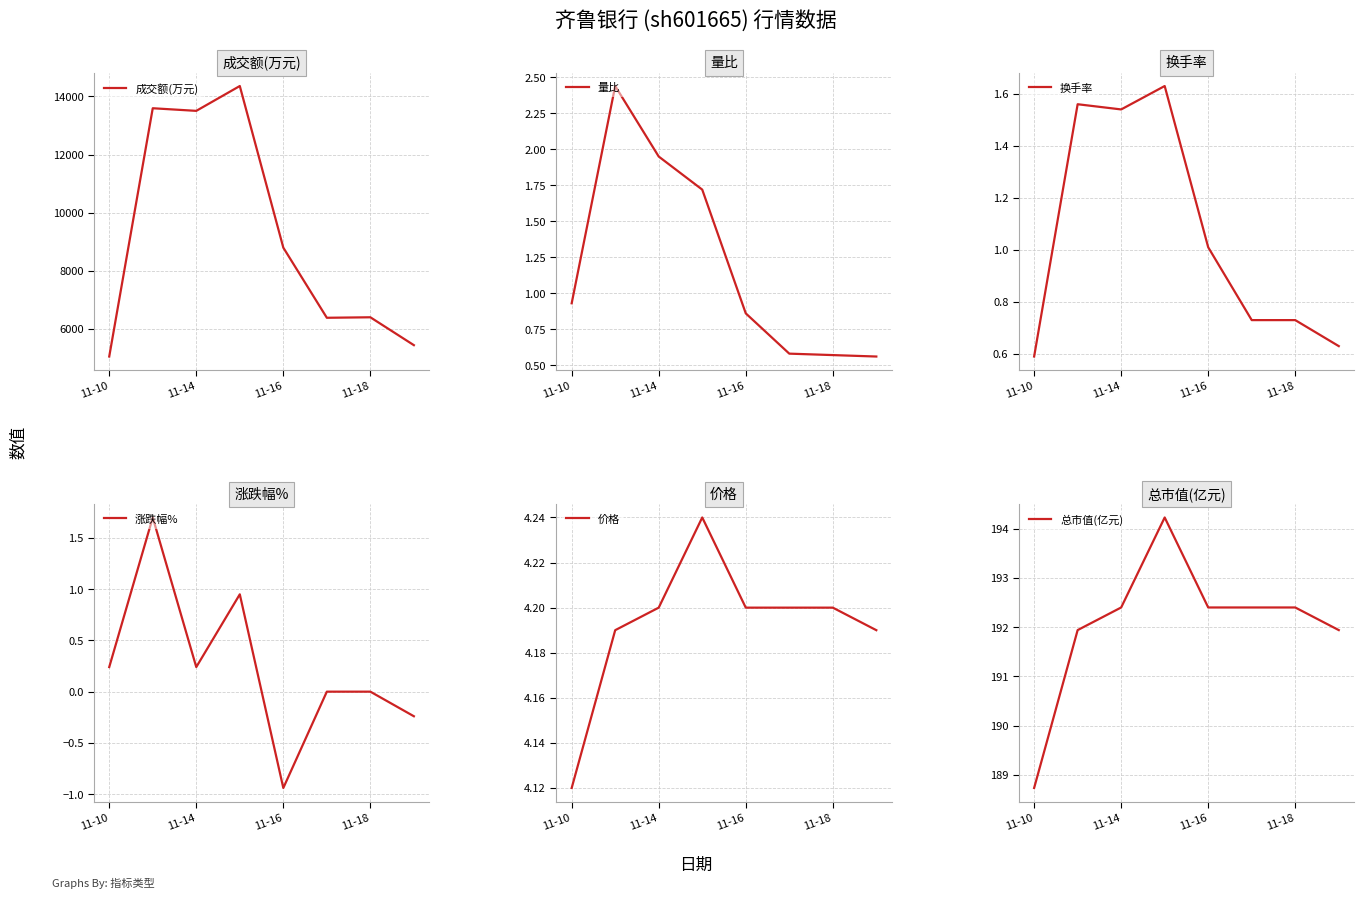

At which label is 成交额(万元) closest to 9704?

11-16